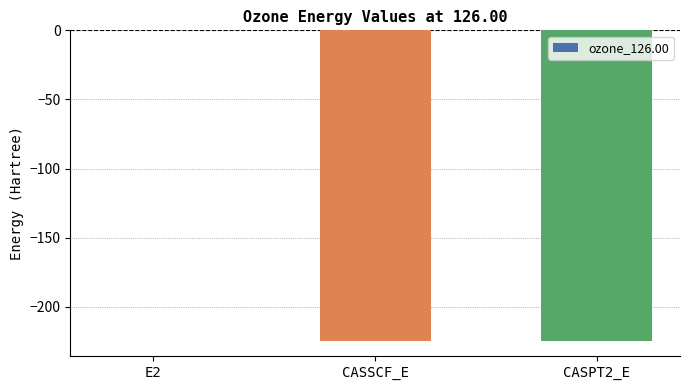

Which category has the highest value across all series?

E2